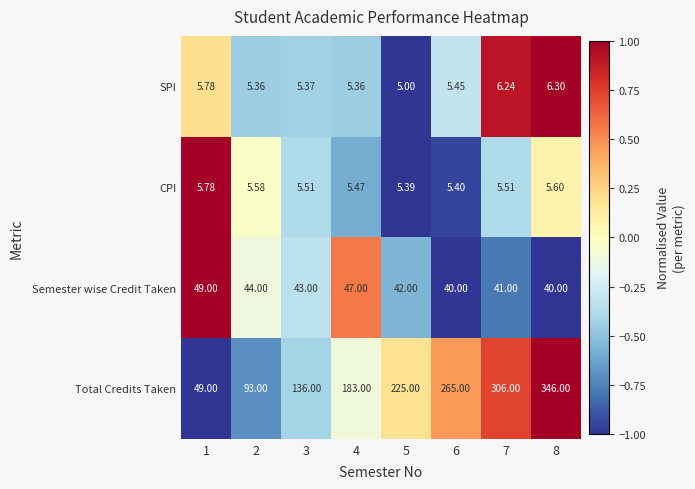

At 5, list the series in order from largest to smallest.

Total Credits Taken, Semester wise Credit Taken, CPI, SPI